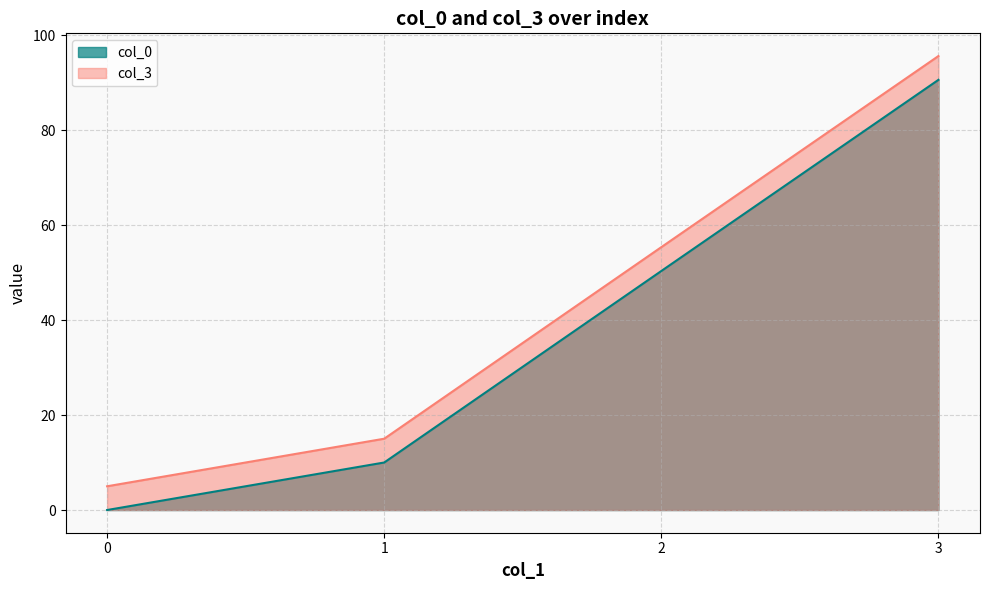

What is the sum of all col_3 values?

171.1